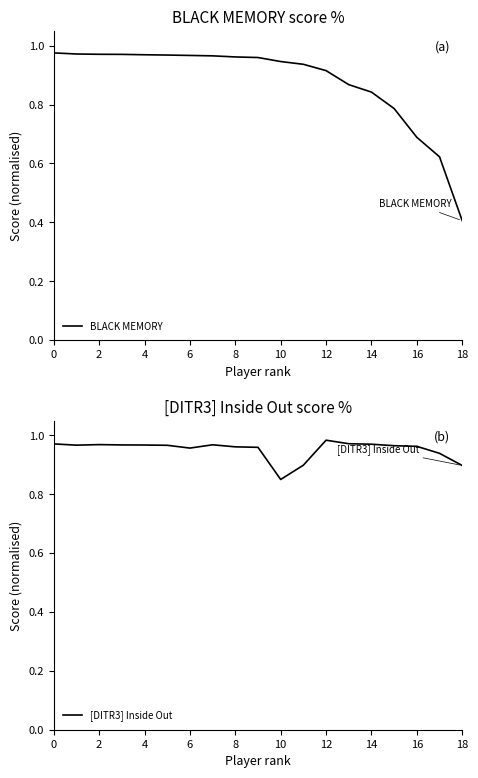

Reading left to right, extract all data points from this chart.

BLACK MEMORY: 1.0	1.0	1.0	1.0	1.0	1.0	1.0	1.0	1.0	1.0	0.9	0.9	0.9	0.9	0.8	0.8	0.7	0.6	0.4
[DITR3] Inside Out: 1.0	1.0	1.0	1.0	1.0	1.0	1.0	1.0	1.0	1.0	0.8	0.9	1.0	1.0	1.0	1.0	1.0	0.9	0.9